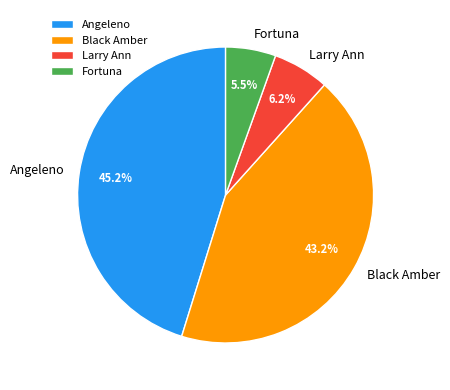

Is there any slice that represents more than half of the pie?

No